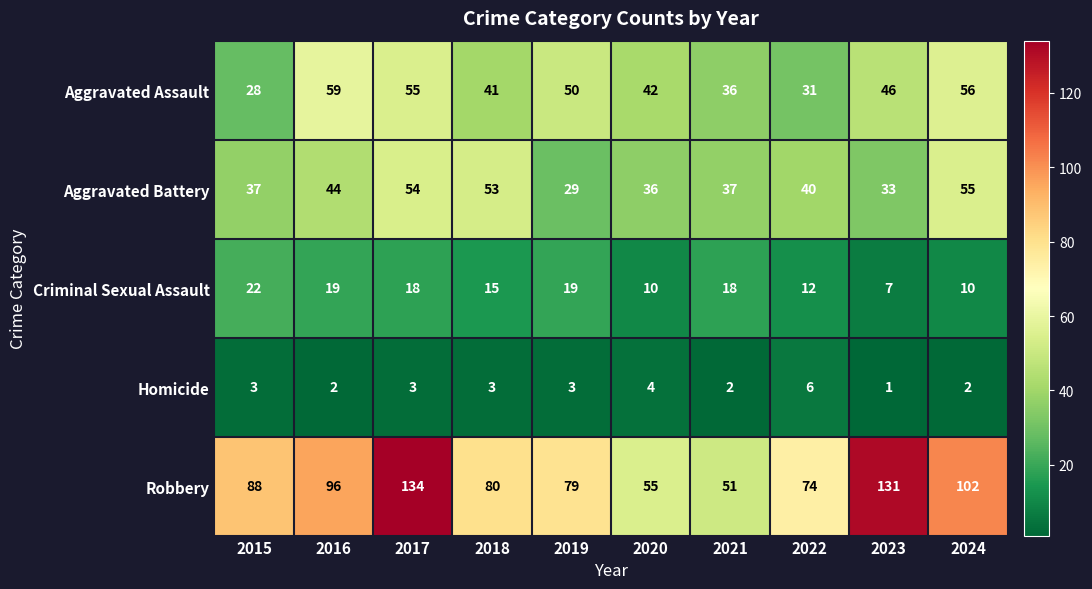

What is the total value across all series at 2017?

264